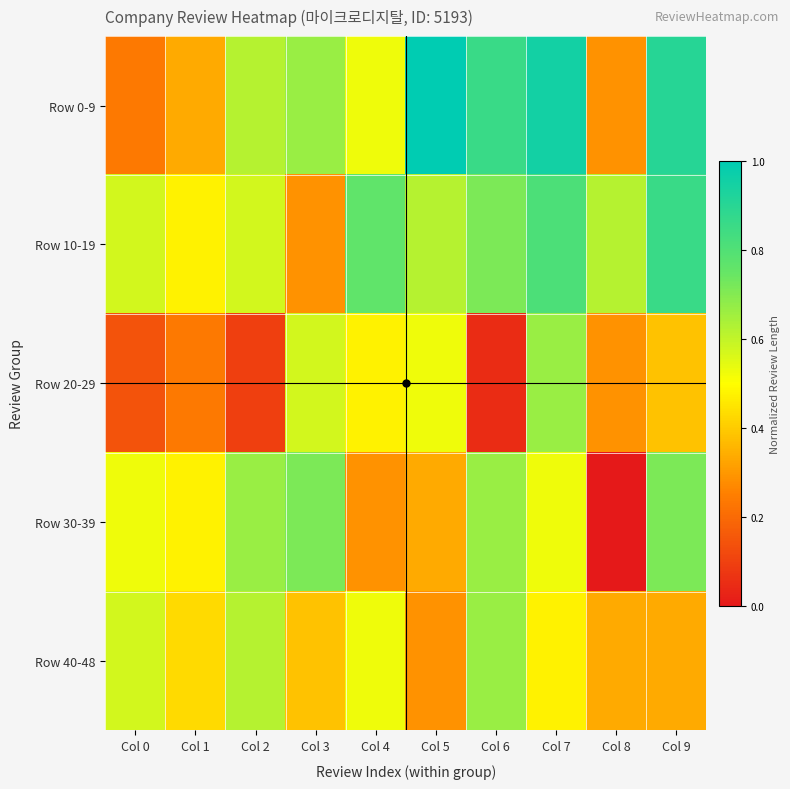

Which series has the largest total across all categories?

Row 0-9